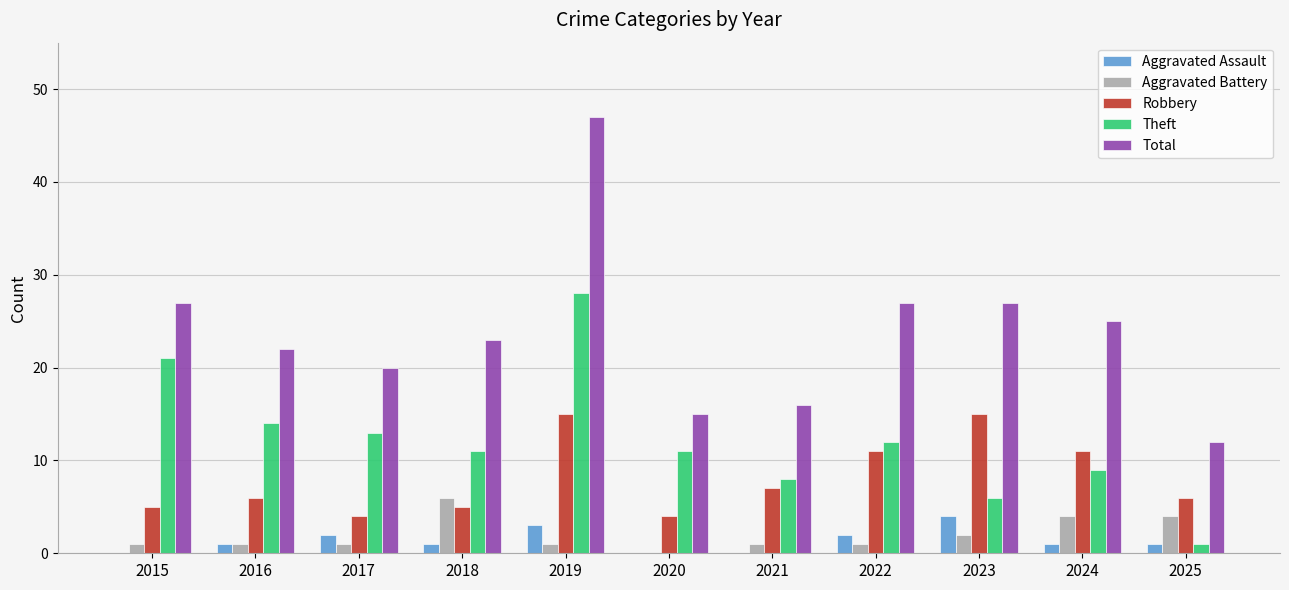

What is the total value across all series at 2024?

50